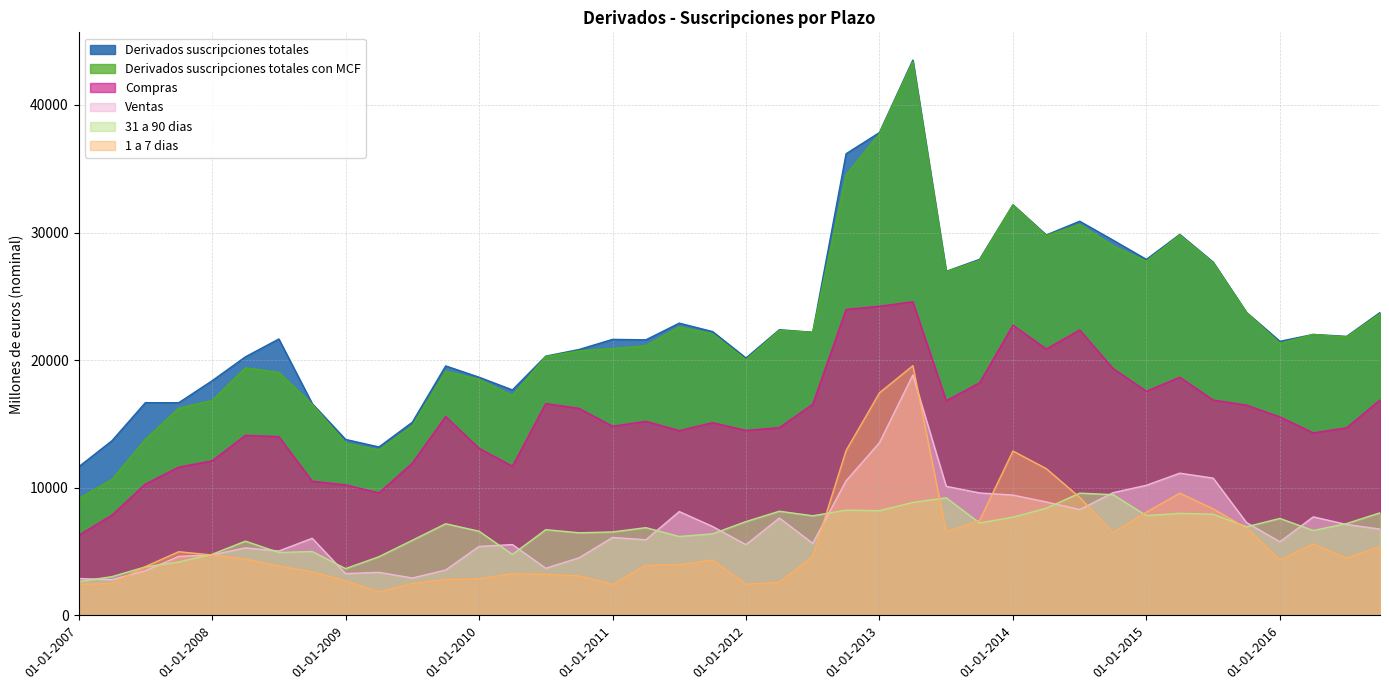

At how many categories does at least one series exceed 14995?

36